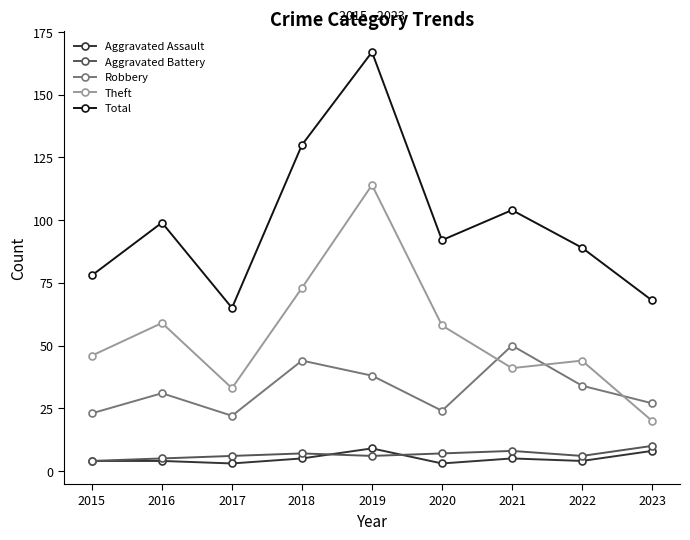

The value of Theft at 2023 is 6. True or false?

False